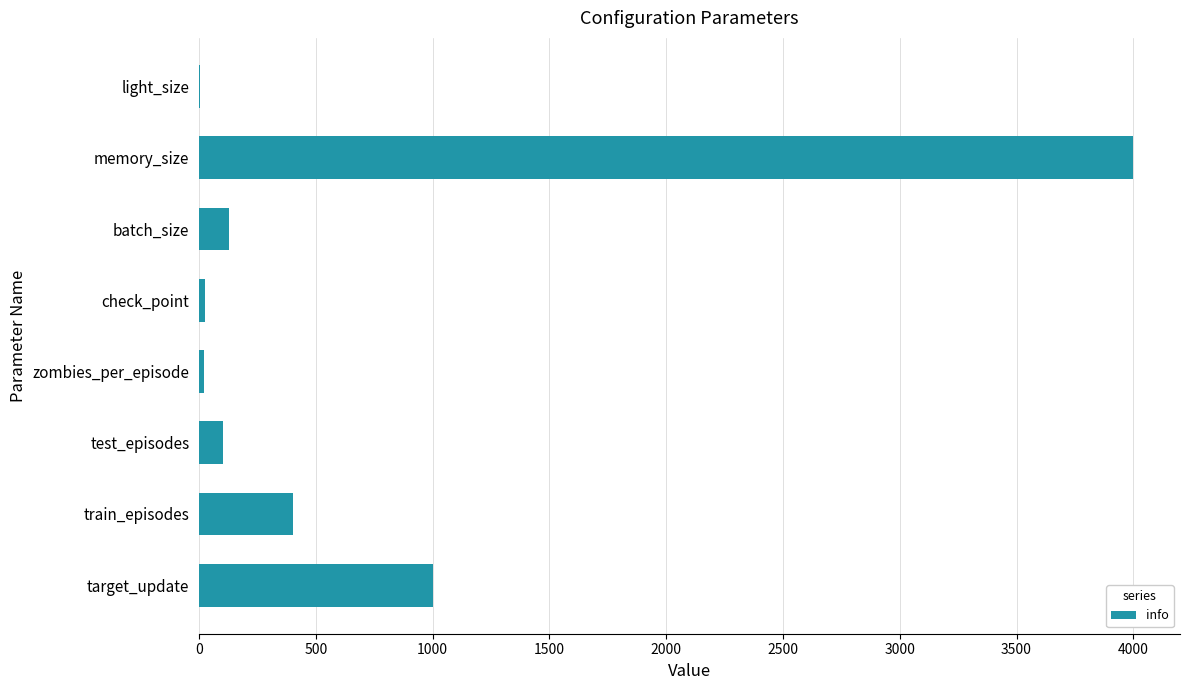

Between batch_size and train_episodes, which is larger?

train_episodes